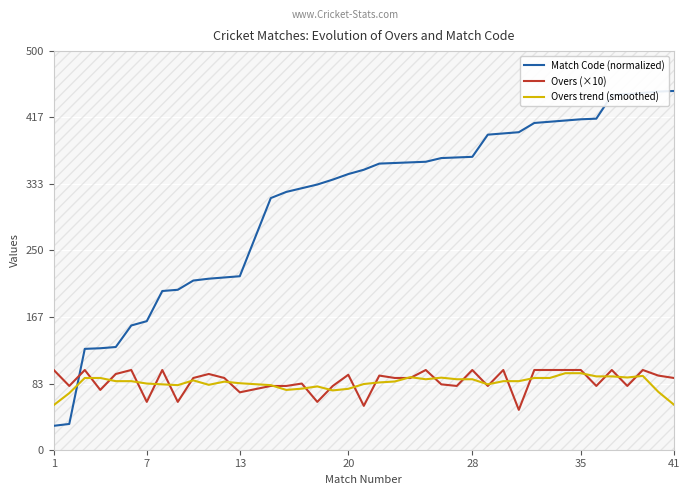

What is the average value of the Overs trend (smoothed) series?

83.7